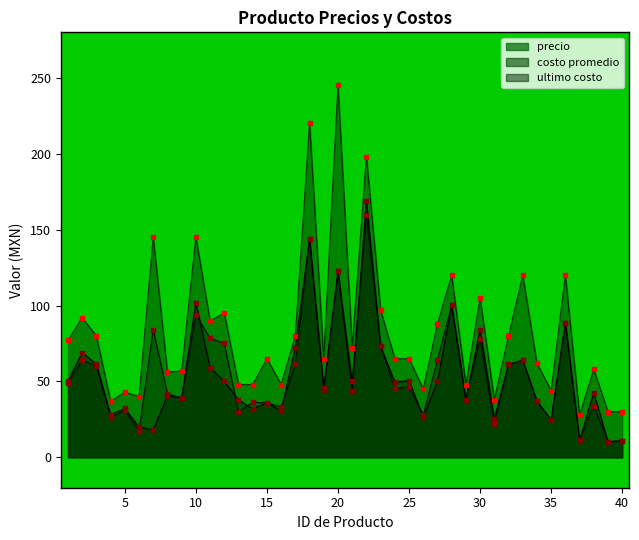

What is the total value across all series at 18?

508.0